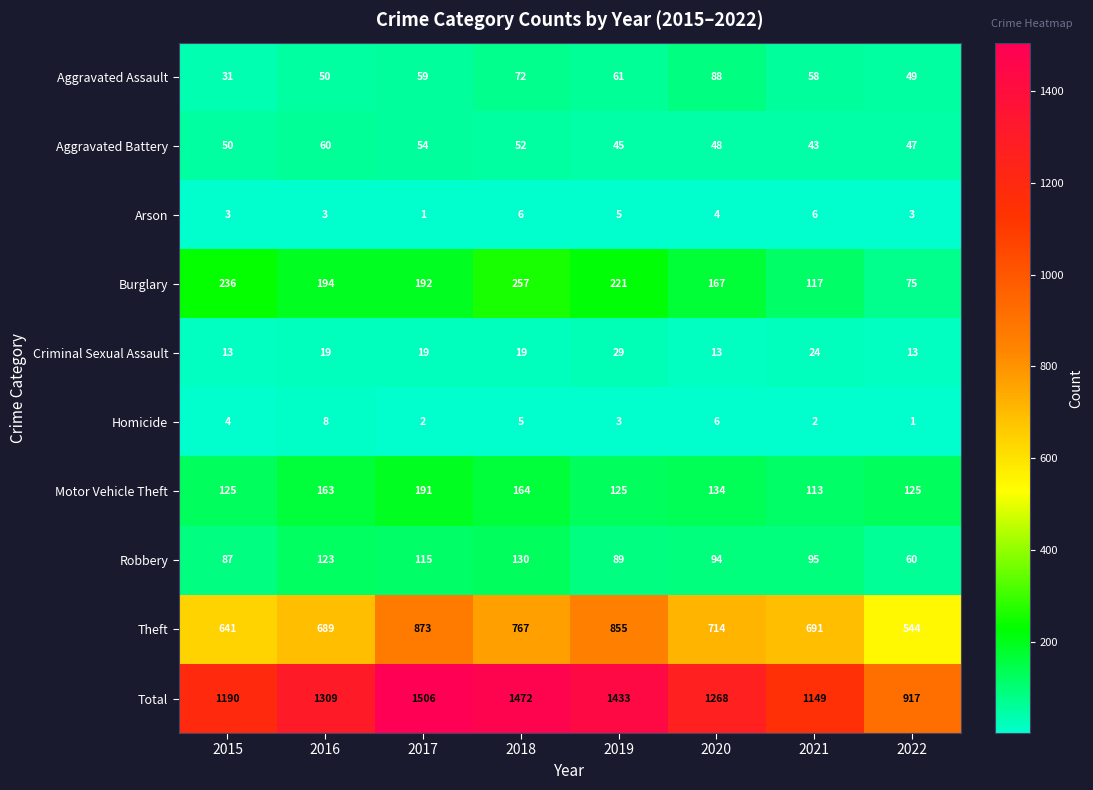

What is the minimum value shown in the chart?

1